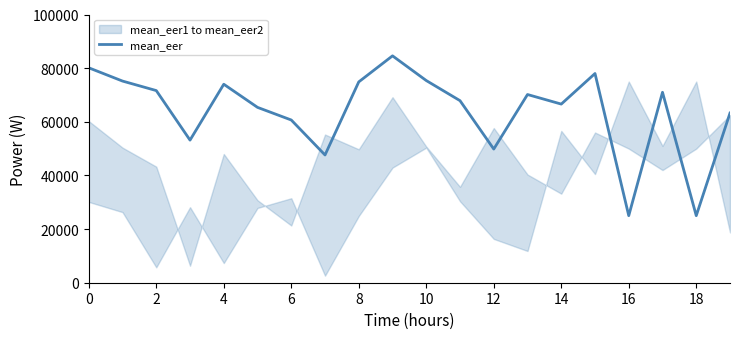

The value of mean_eer at 10 is 75375.0. True or false?

True